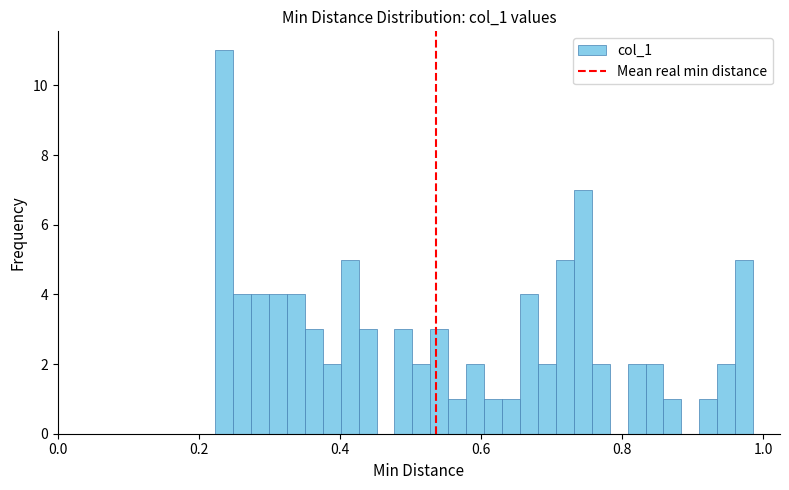

Read against the x-axis, roughly where is the centre of the tallest bar?

0.24